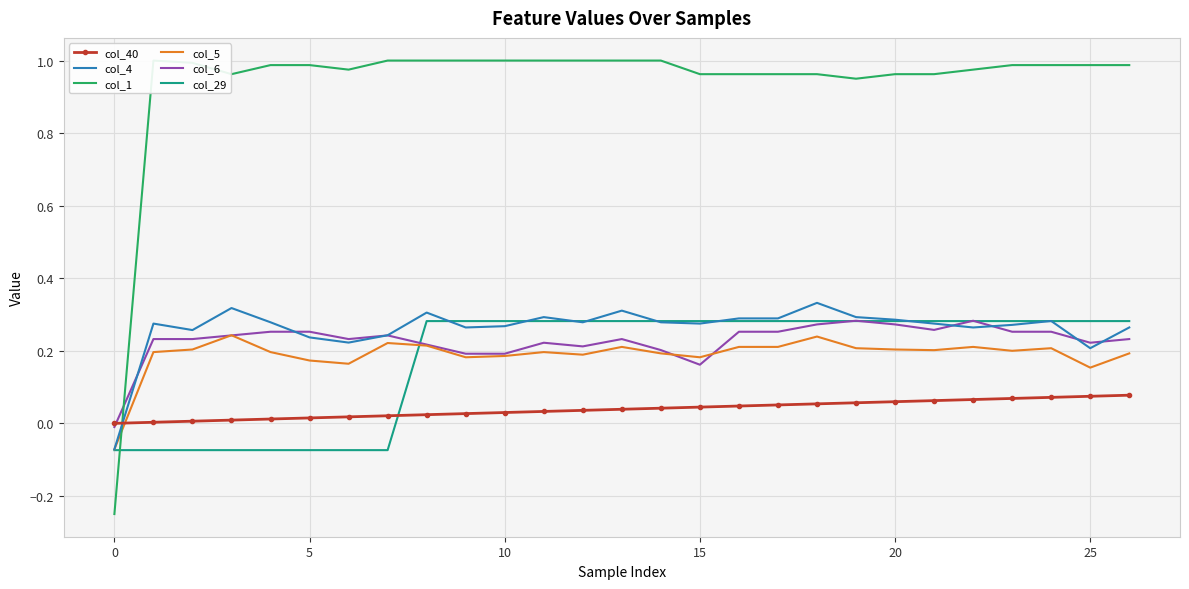

What are all the series names shown in the legend?

col_40, col_4, col_1, col_5, col_6, col_29